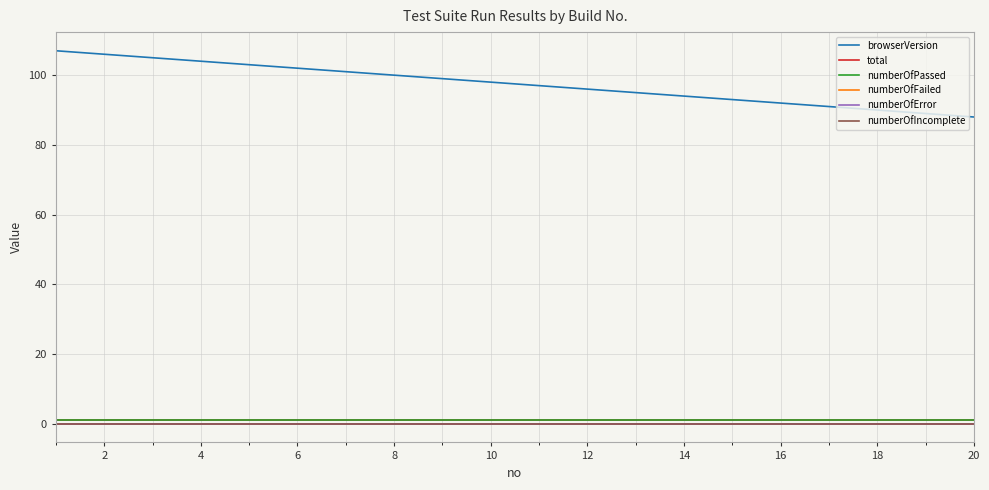

True or false: numberOfPassed has more than 2 points higher than both neighbors.

False